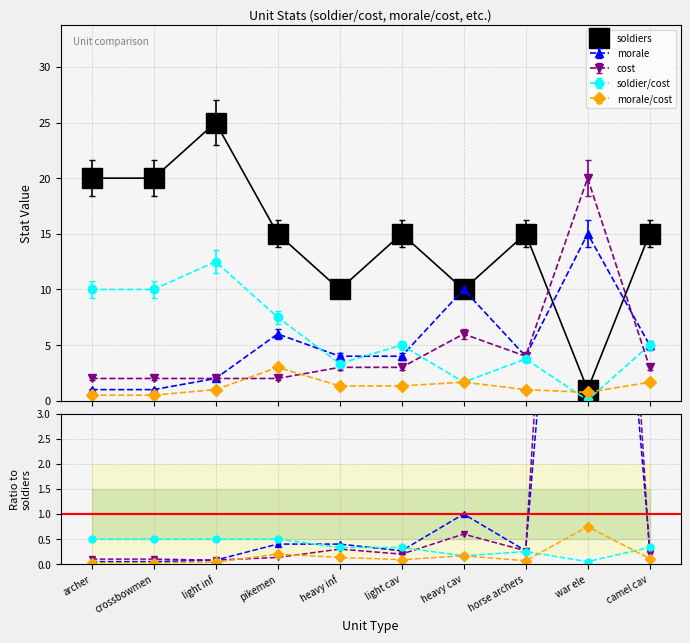

The morale/soldiers series shows 0.3 at light cav. True or false?

True